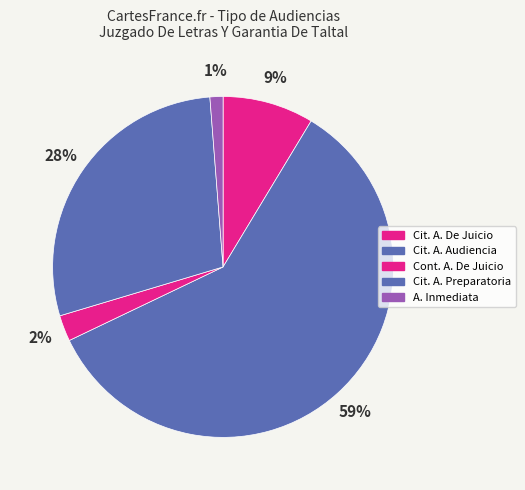

How many slices are in this pie chart?

5